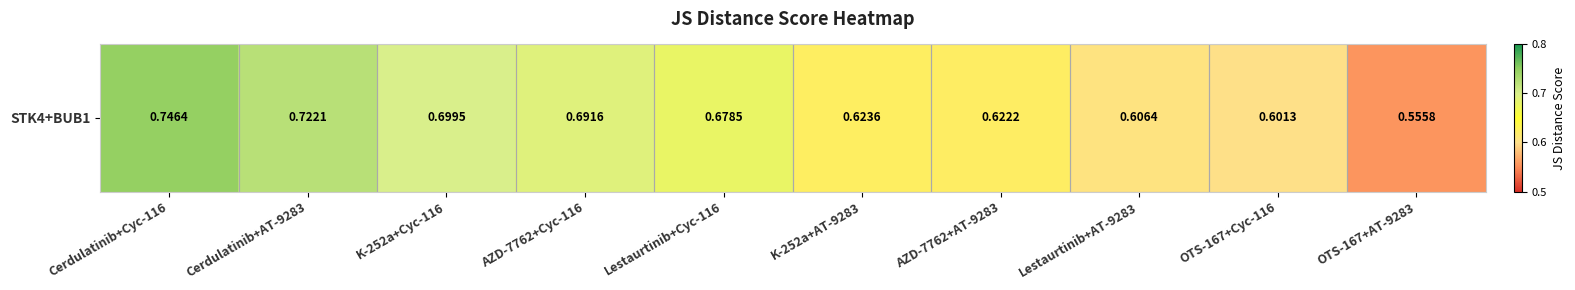

Read the value at OTS-167+AT-9283.

0.6